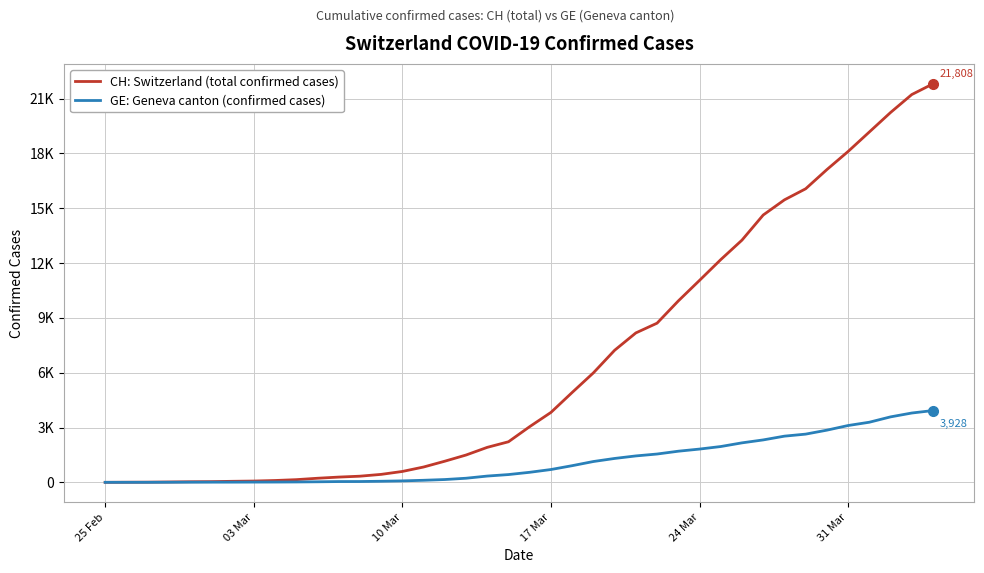

At how many categories does at least one series exceed 2371?

20